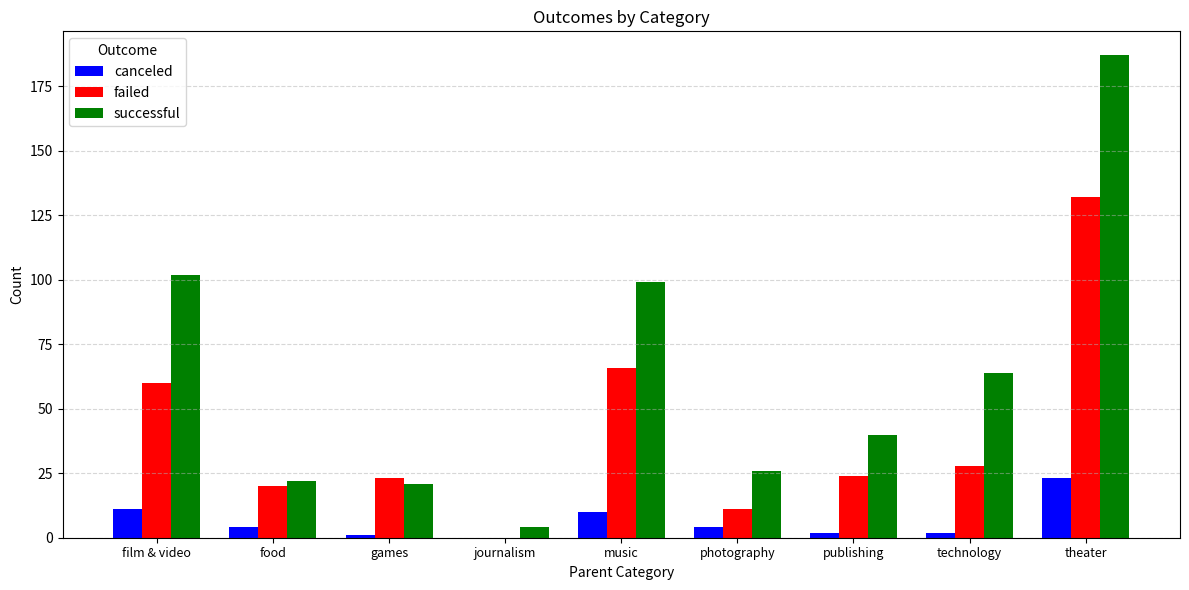

What is the total value across all series at photography?

41